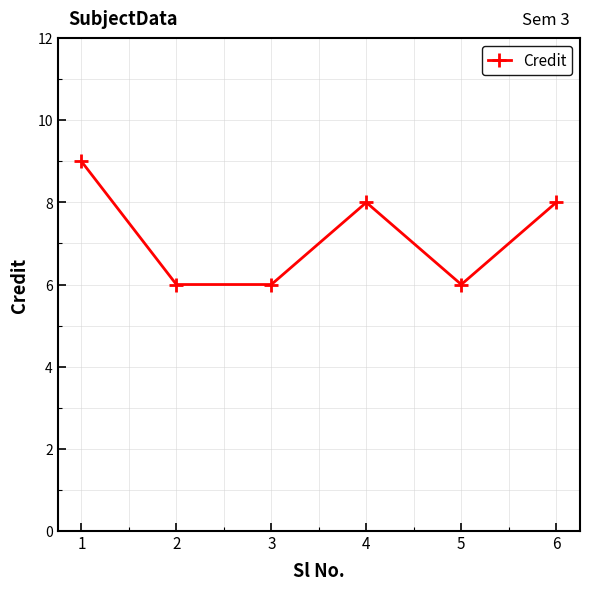

What value does the data have at 3?

6